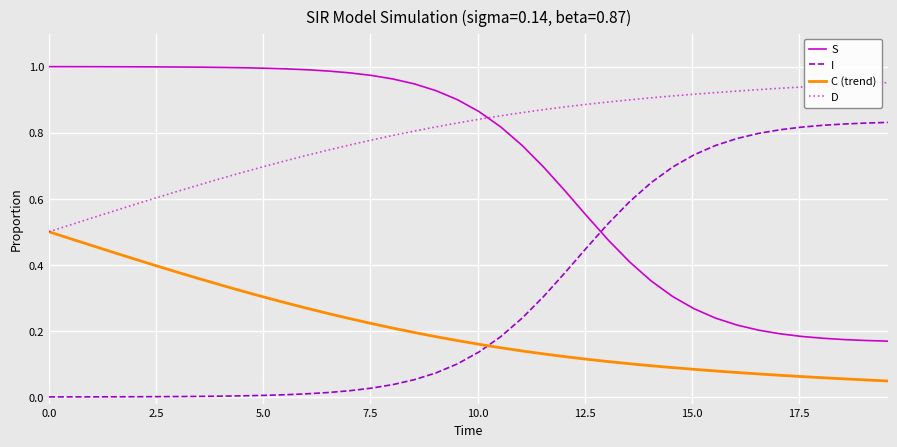

True or false: S and C (trend) intersect in this chart.

False